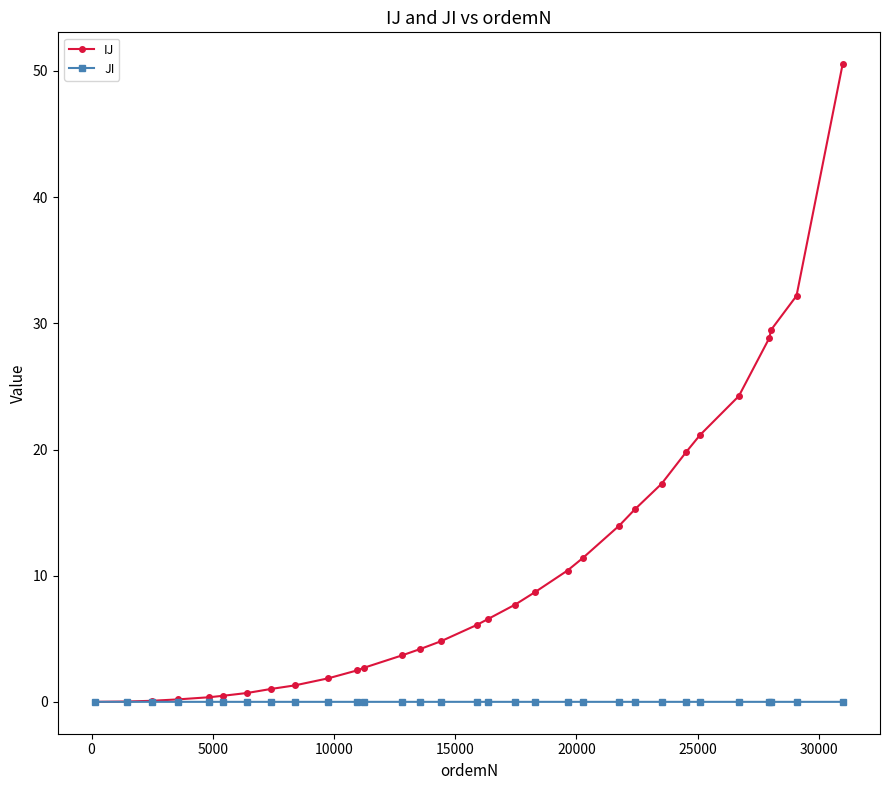

Which series has the largest total across all categories?

IJ